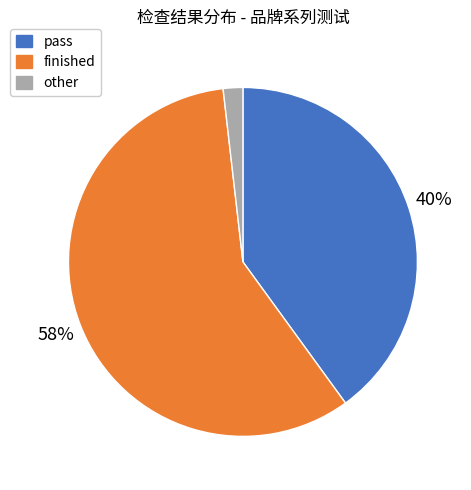

Is the sum of pass and other greater than half?

No